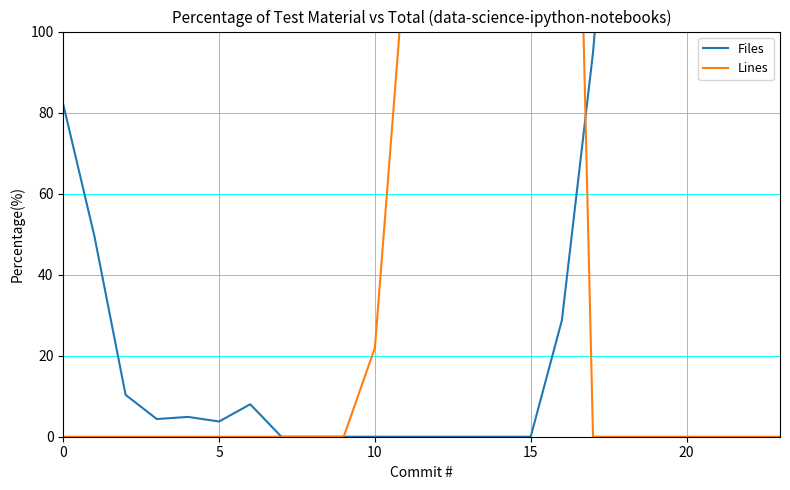

What is the average value of the Lines series?

62.3